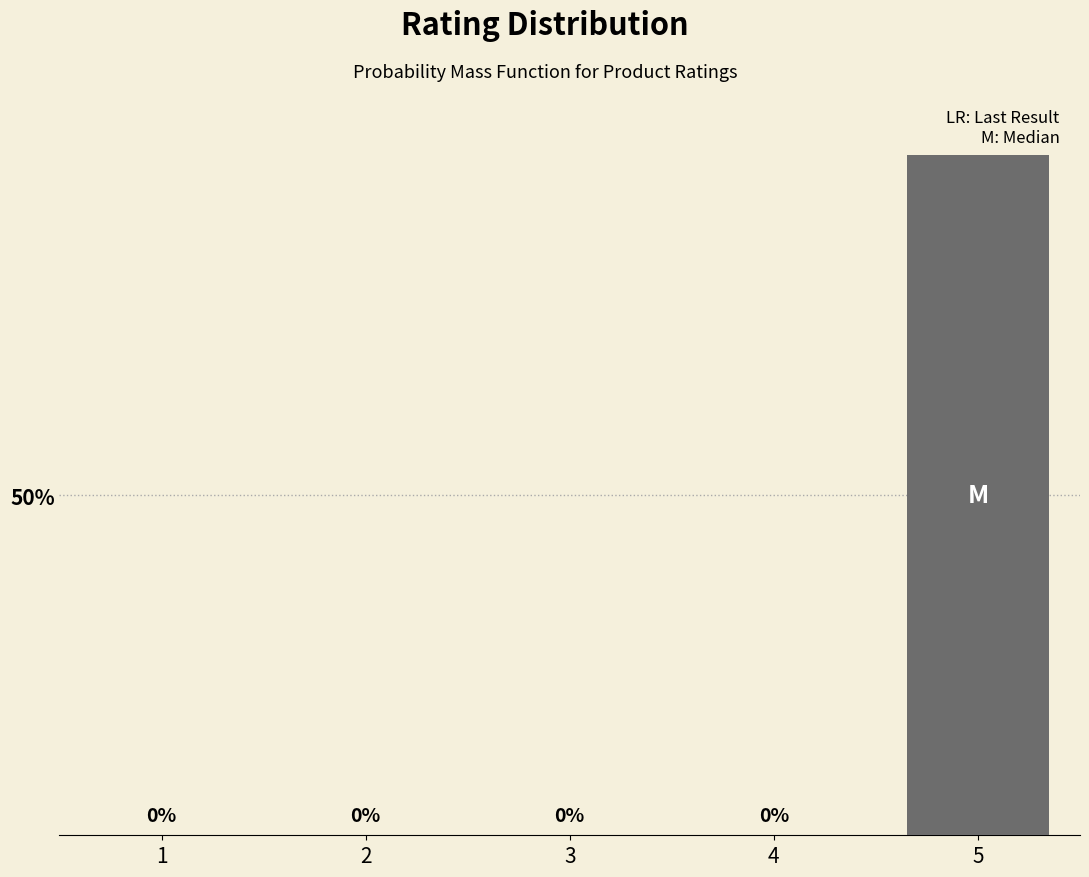

Reading right to left, list all the values displayed in this chart.

5=100	4=0	3=0	2=0	1=0